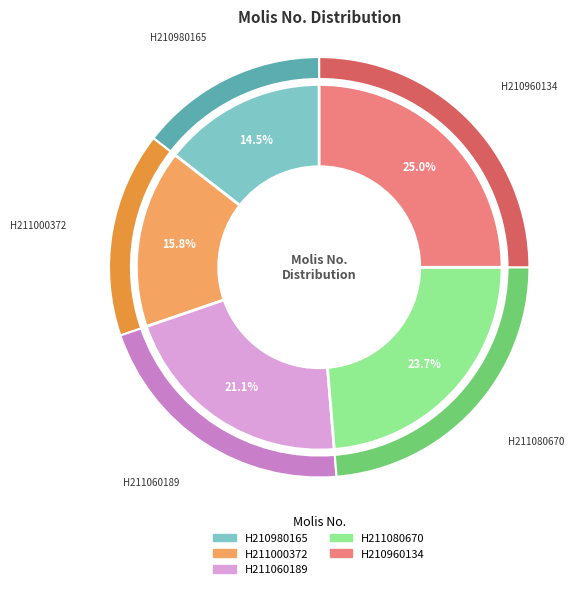

Is there a majority slice in this chart?

No